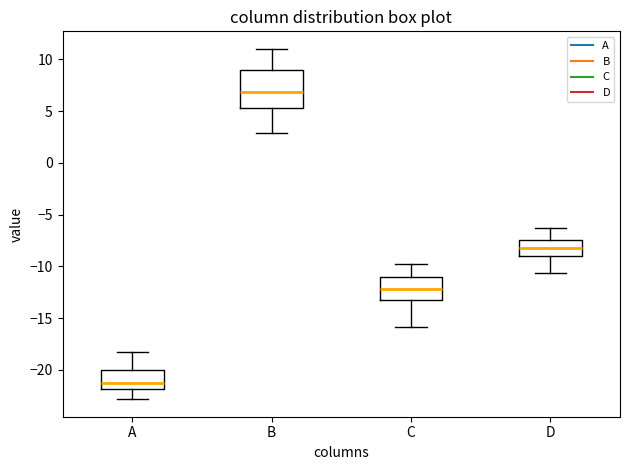

Where is the lower edge of the box for B on the y-axis? The values are not printed on the chart, so give them approximately, as read against the axis.

5.5